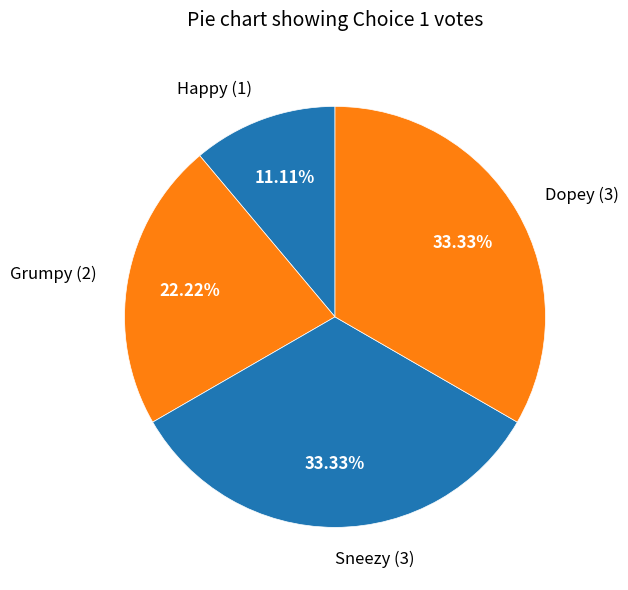

Does Grumpy account for over 50% of the chart?

No